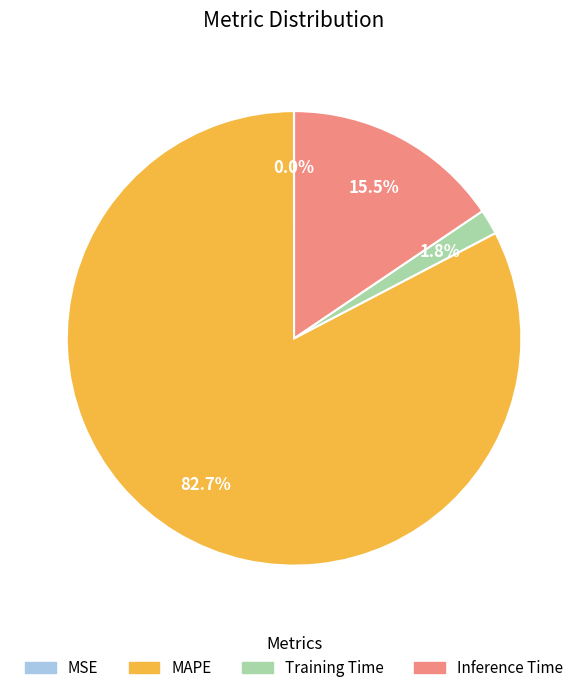

What is the total percentage of Inference Time and Training Time?

17.3%